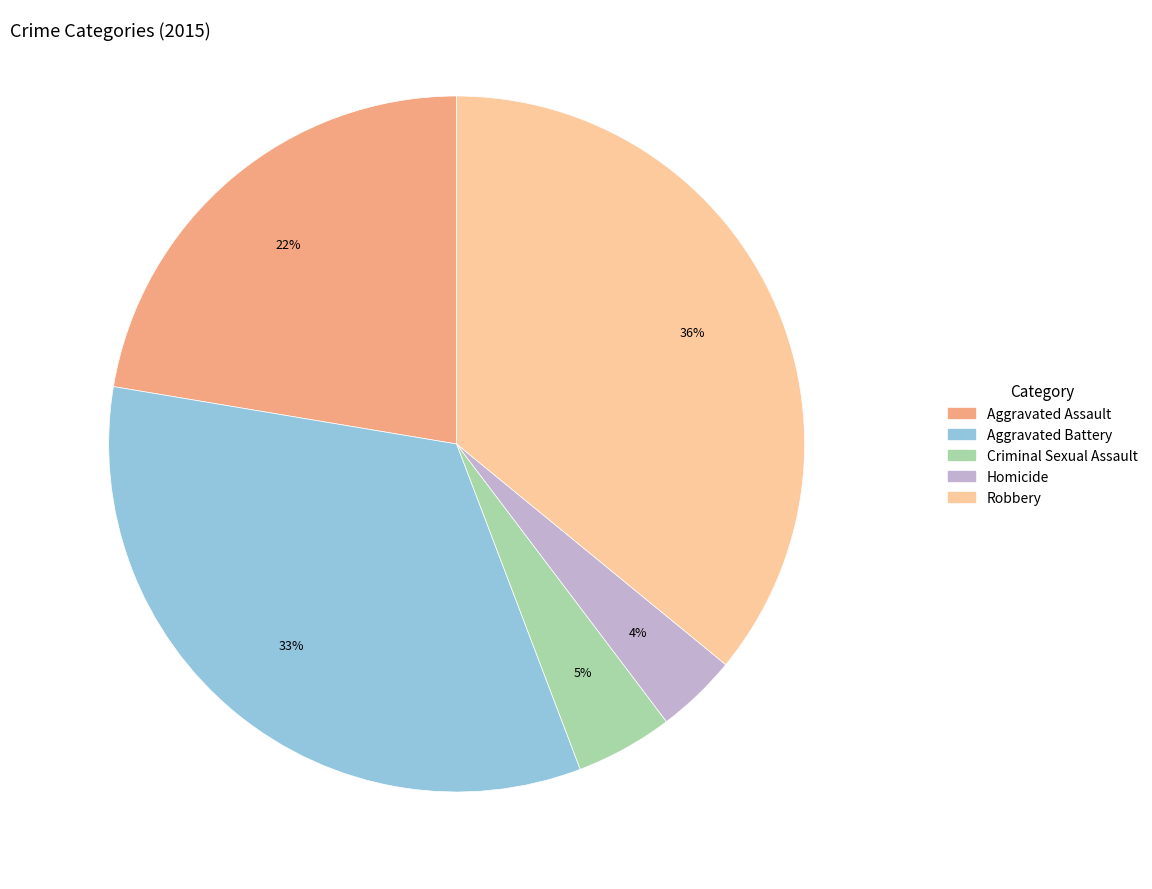

Rank the categories by value from lowest to highest.

Homicide, Criminal Sexual Assault, Aggravated Assault, Aggravated Battery, Robbery